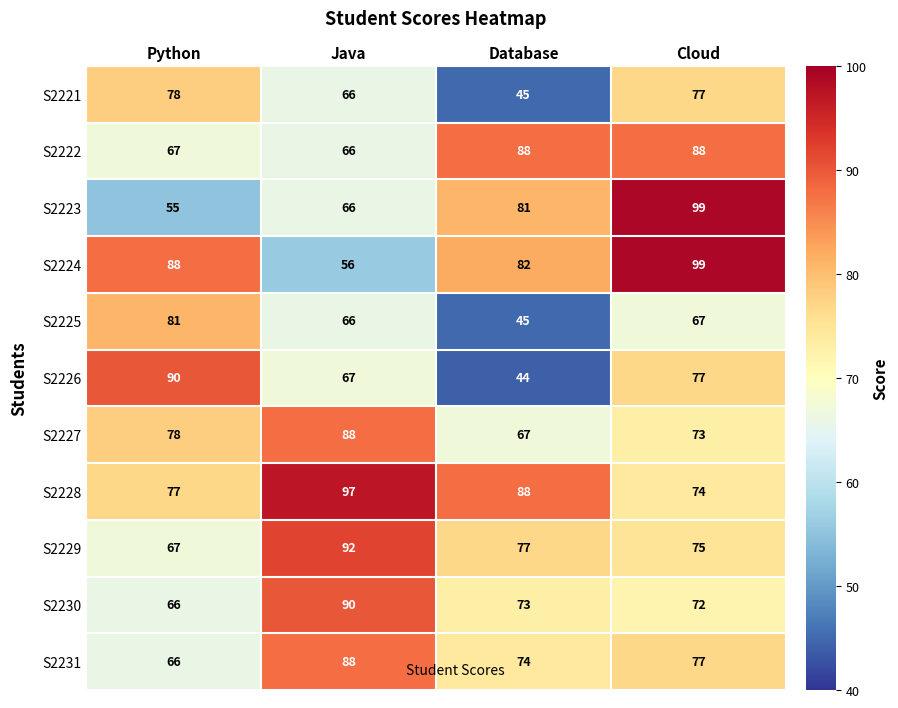

Between Database and Cloud, which series saw the biggest shift?

S2226